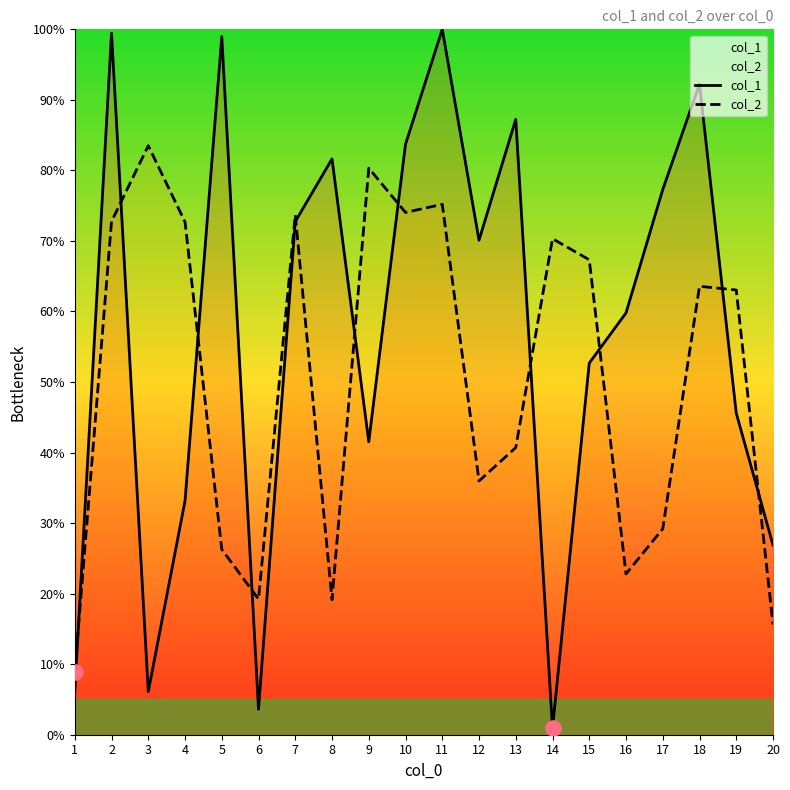

Which series has the largest total across all categories?

col_1